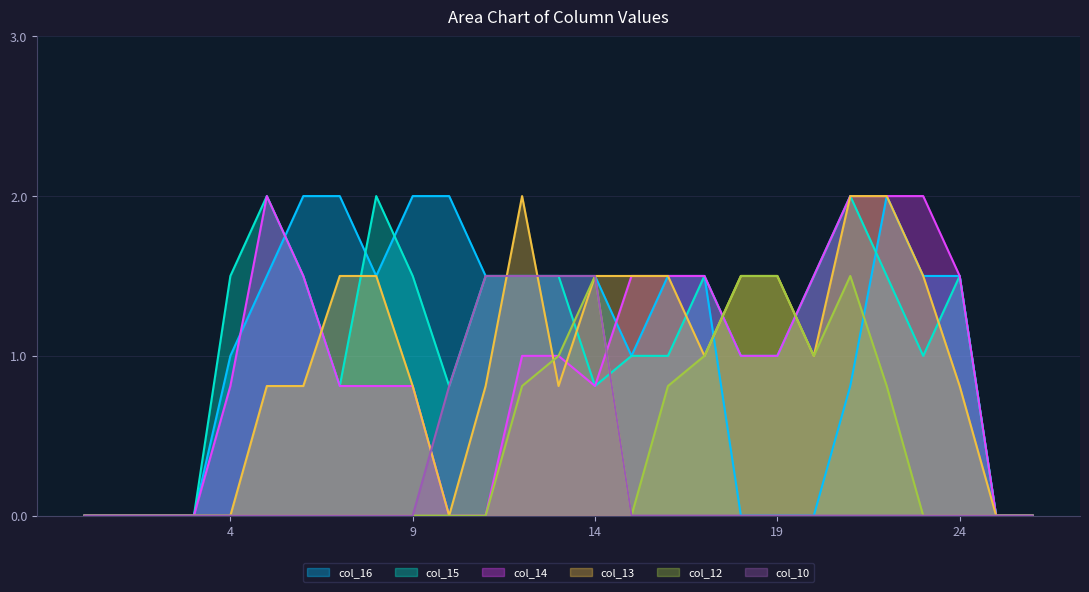

Does the chart have visible grid lines?

Yes